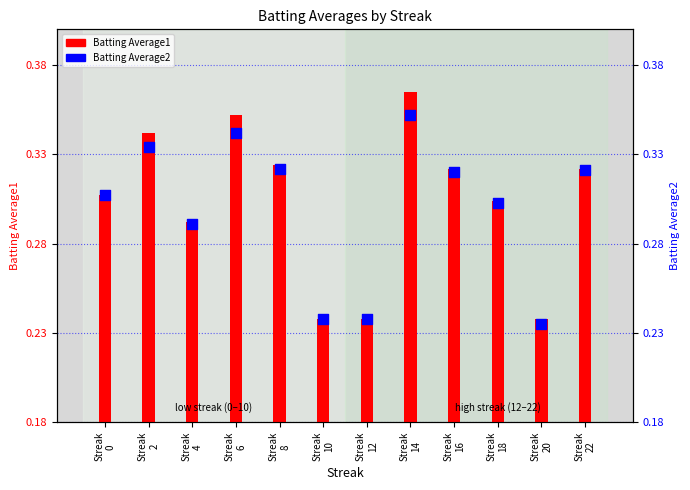

Which series contains the lowest Y value?

Batting Average2